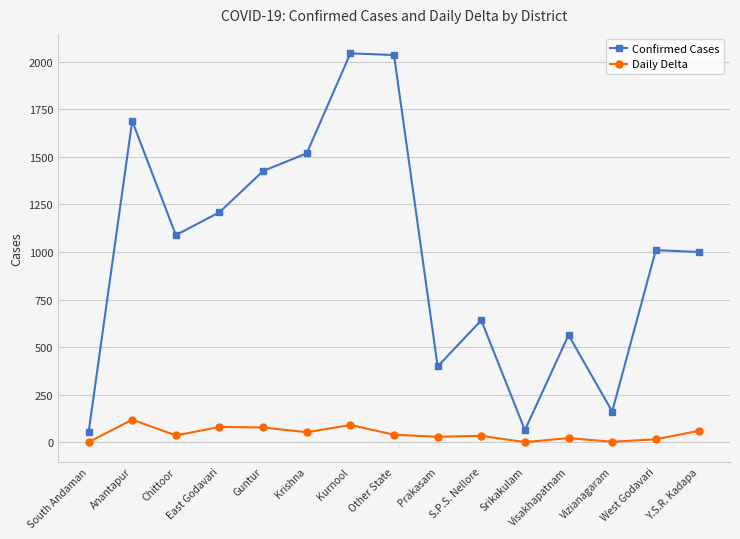

What is the maximum value for Confirmed Cases?

2045